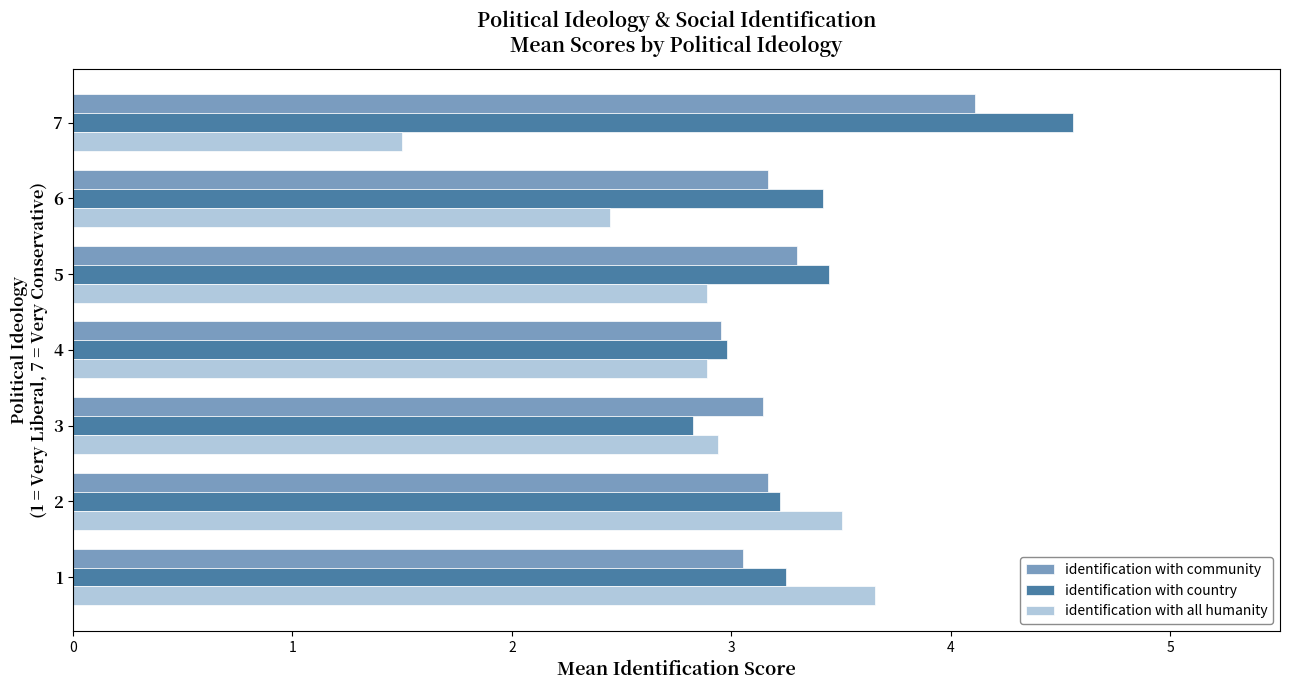

What is the smallest value displayed?

1.5